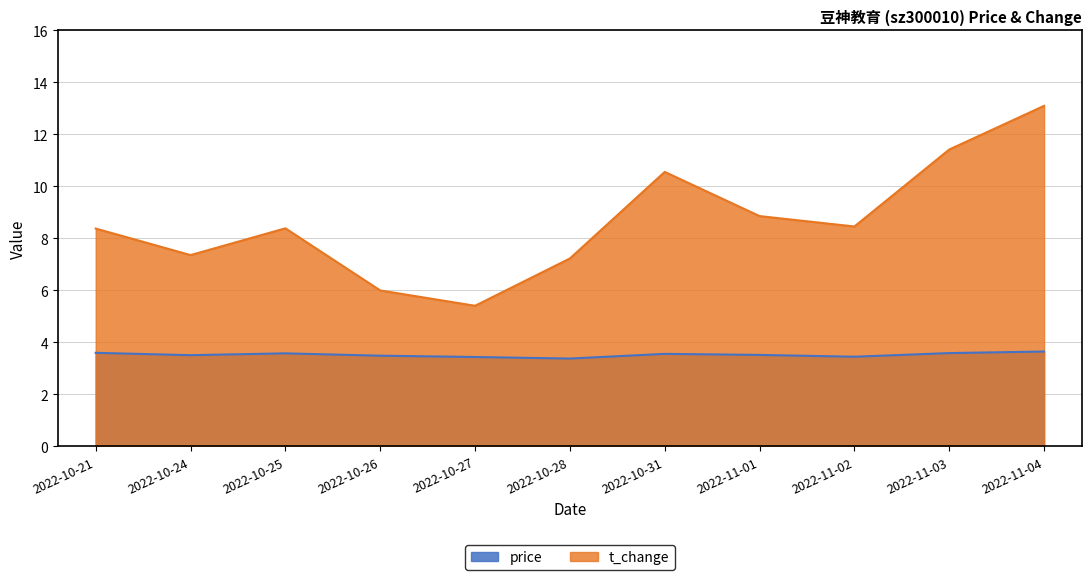

How many data points does each series have?

11